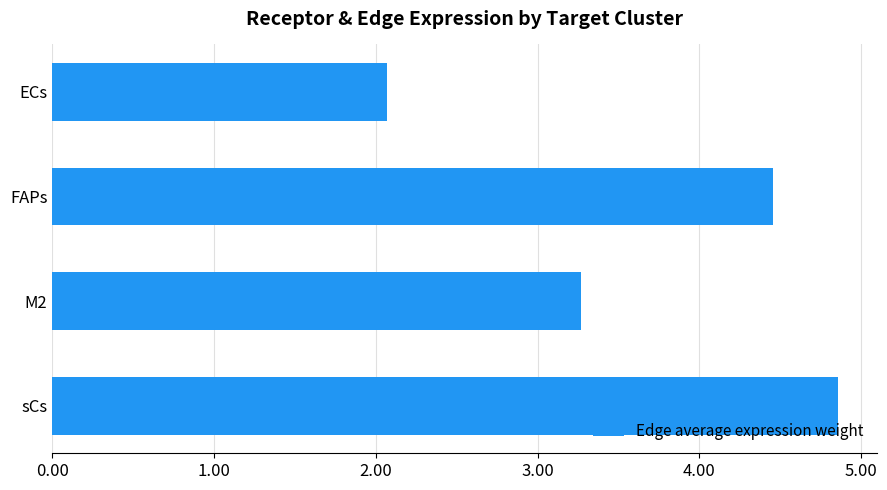

At which label is the value closest to 3?

M2